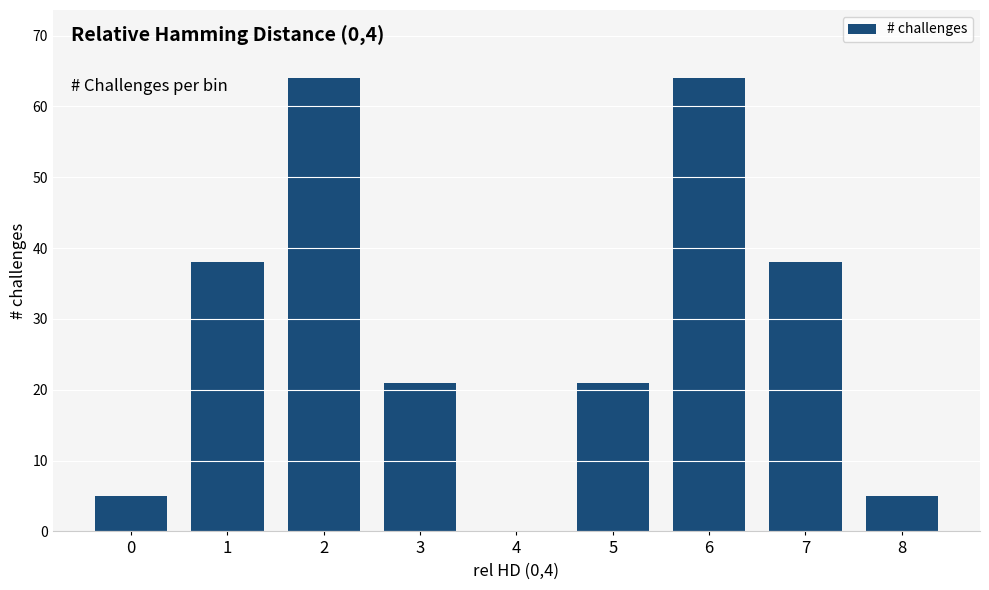

What is the sum of all values?

256